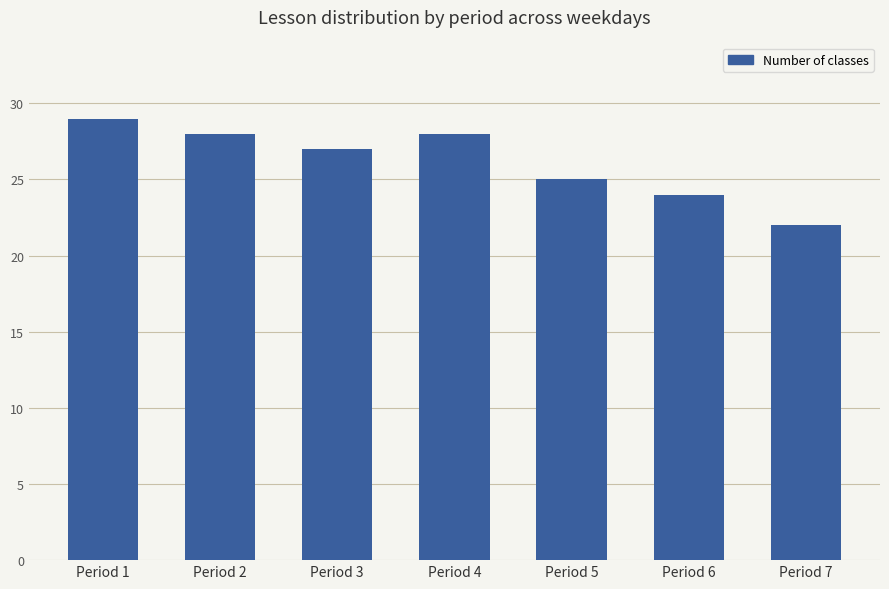

The value at Period 3 is 14. True or false?

False